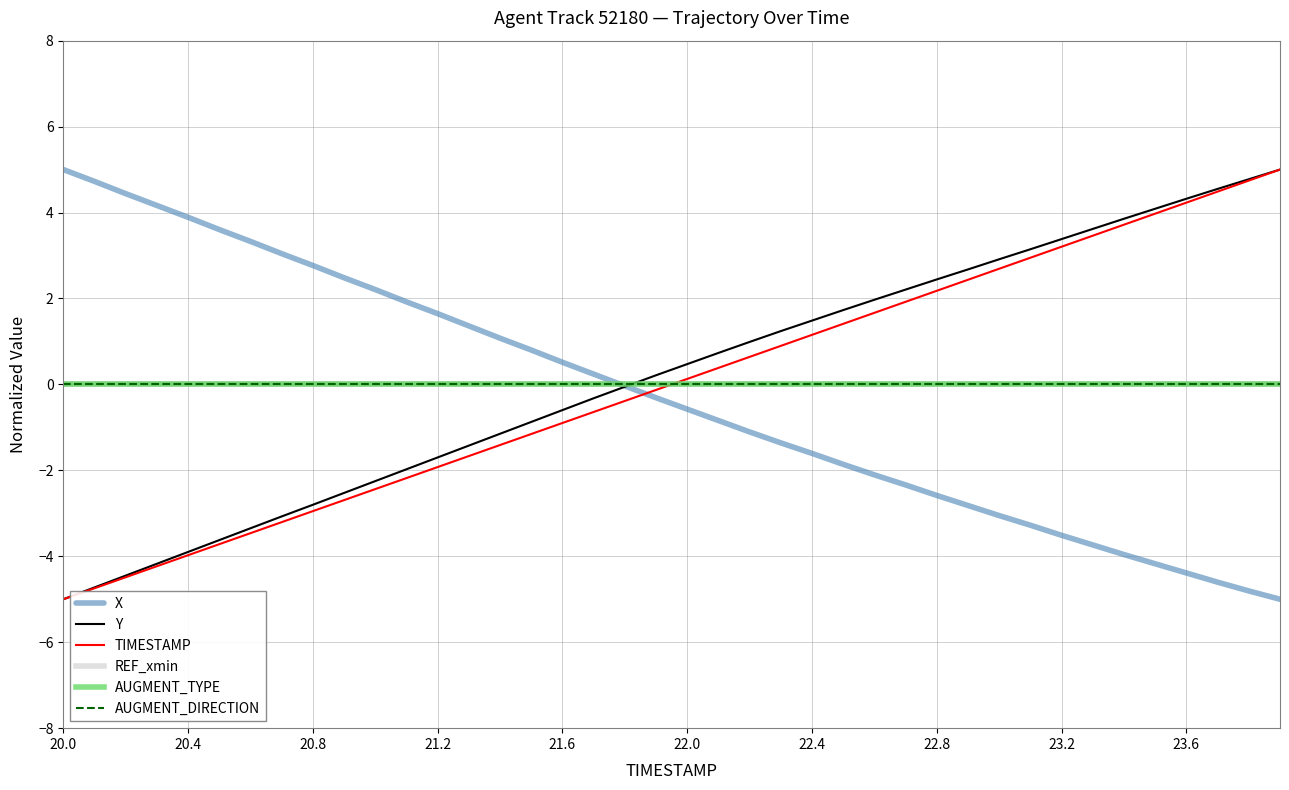

True or false: AUGMENT_TYPE and AUGMENT_DIRECTION cross at least once.

False